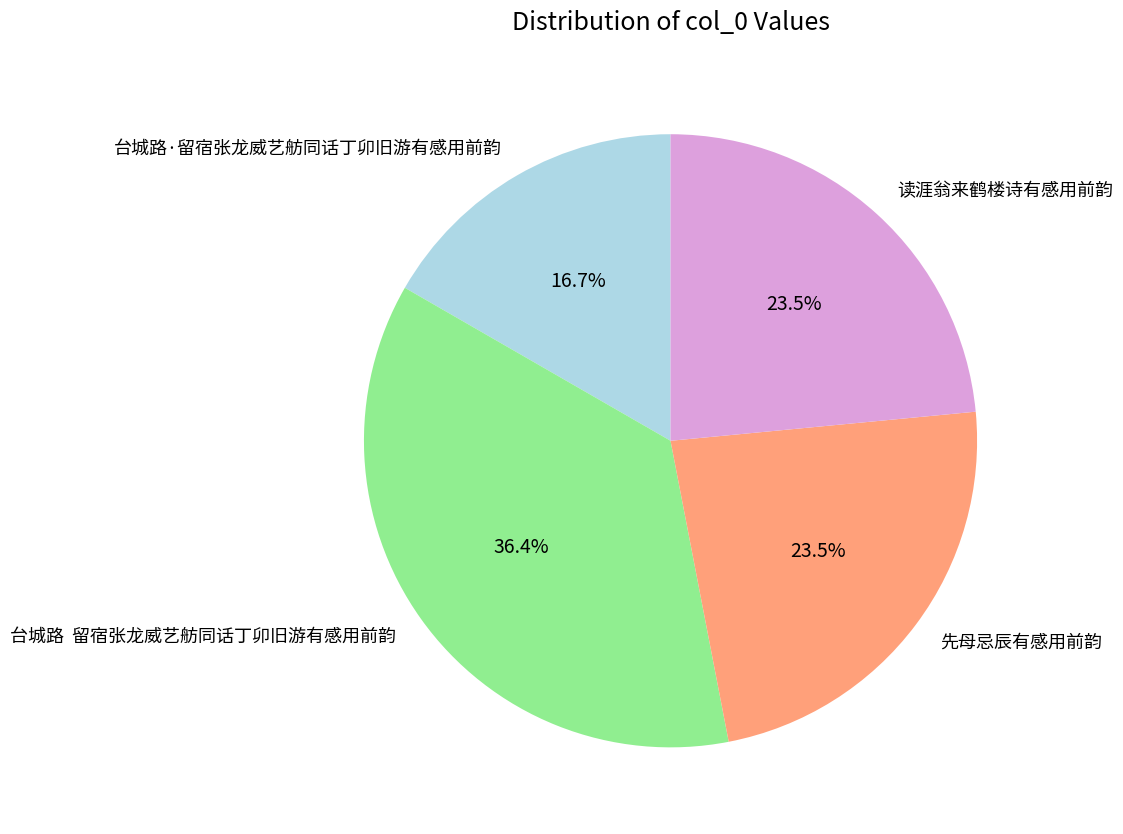

Which slice is the largest?

台城路 留宿张龙威艺舫同话丁卯旧游有感用前韵